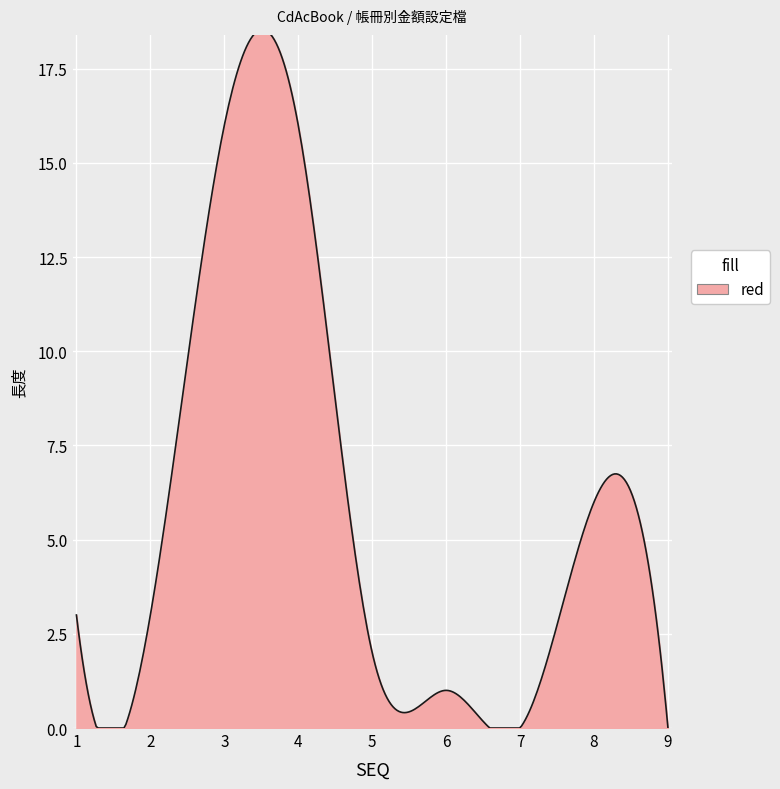

True or false: the data has more than 2 interior local peaks.

True